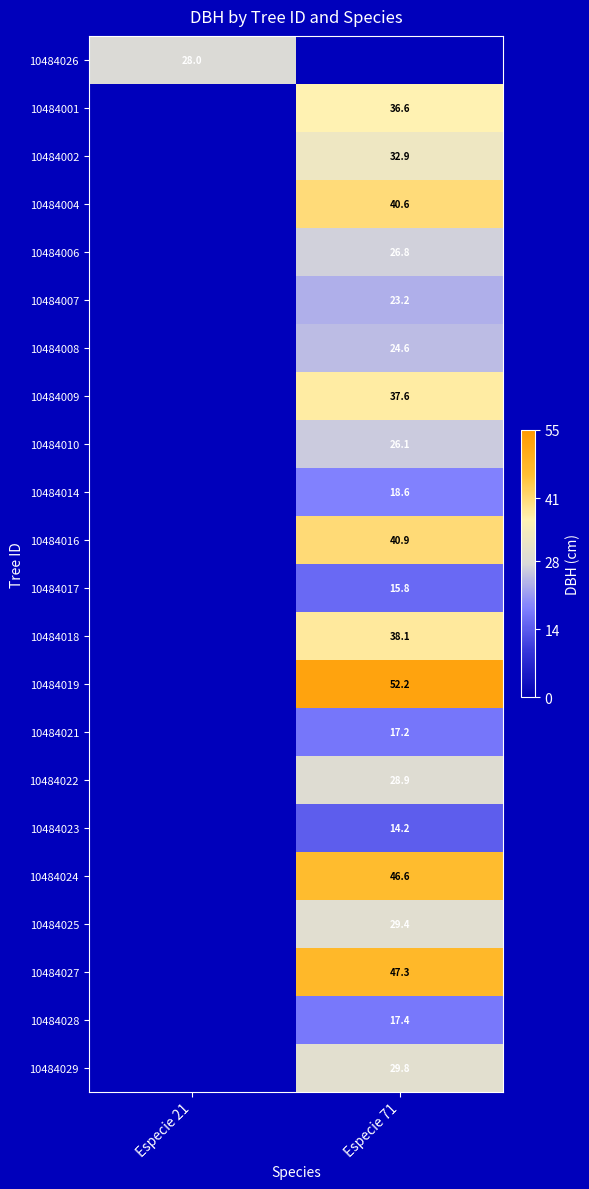

Is the value of 10484010 at Especie 71 greater than the value of 10484018 at Especie 71?

No